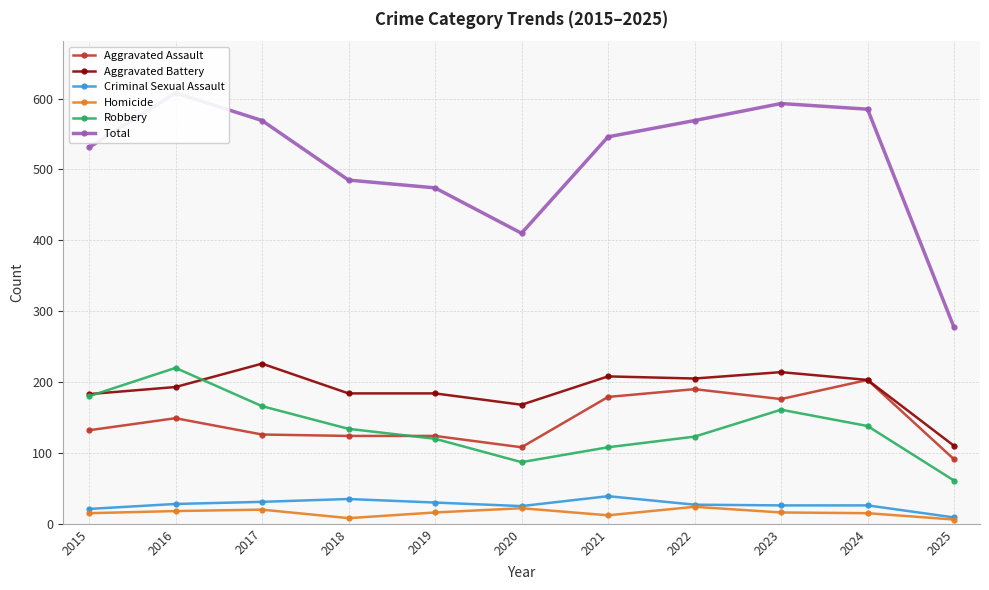

How many data points in Total are above 546?

5